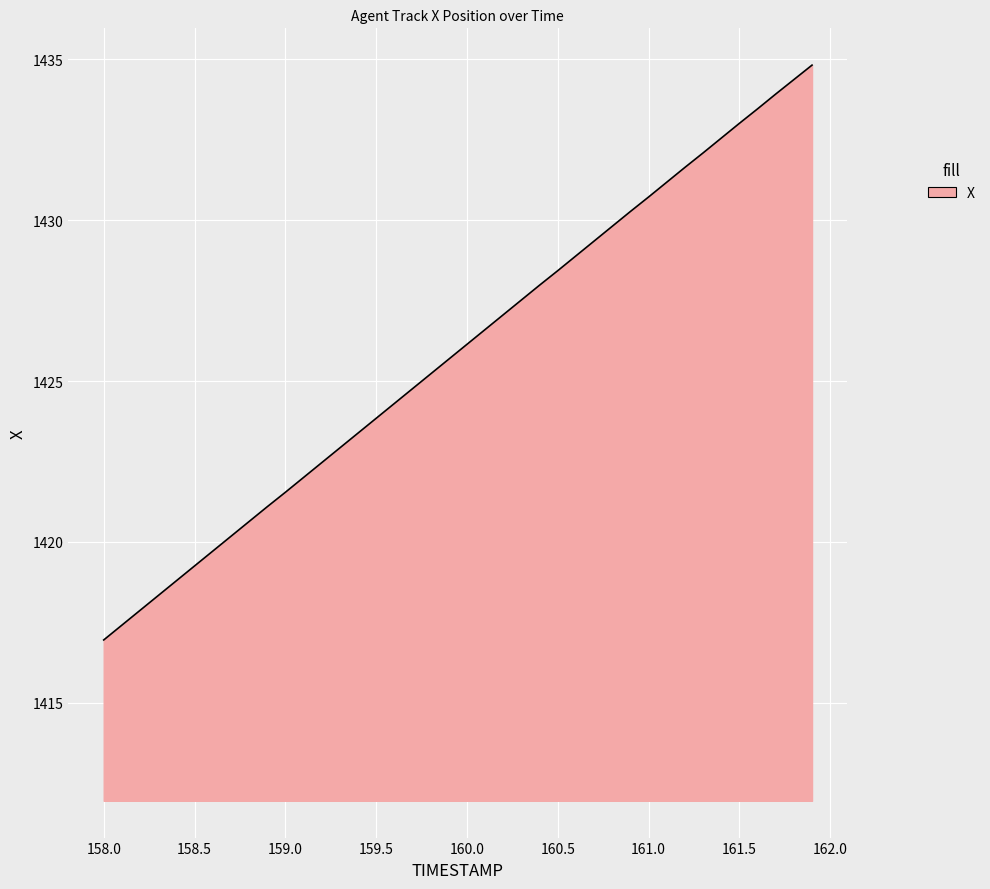

How many values exceed 1426?

20